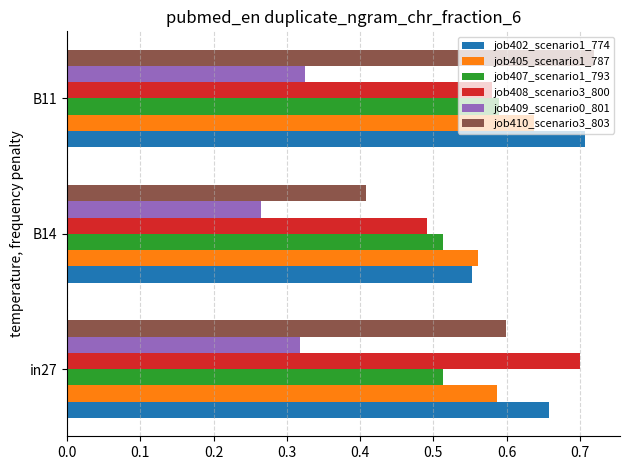

What is the sum of all job409_scenario0_801 values?

0.9